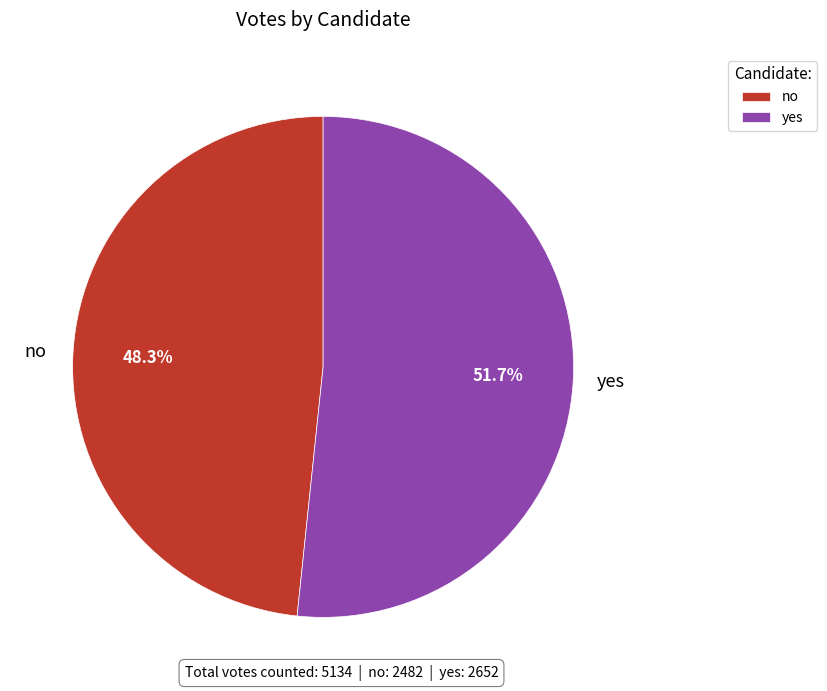

Is it true that no is 48% of the pie?

True